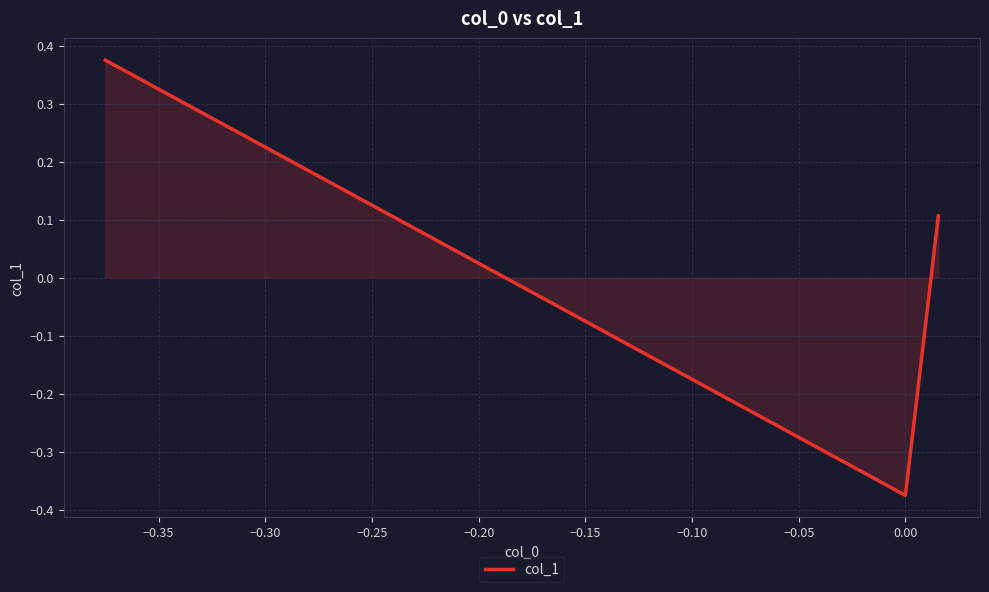

What is the difference between the maximum and second lowest values?

0.3